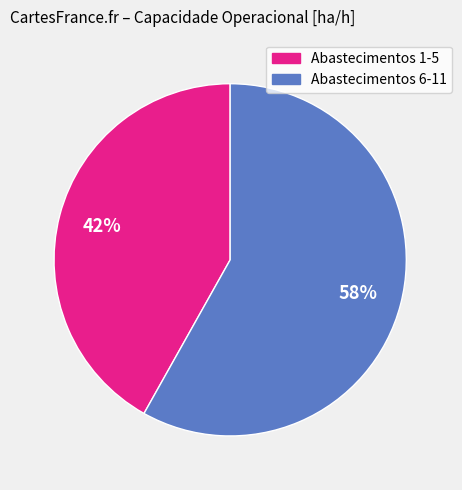

To the nearest percent, what is the average slice percentage?

50%